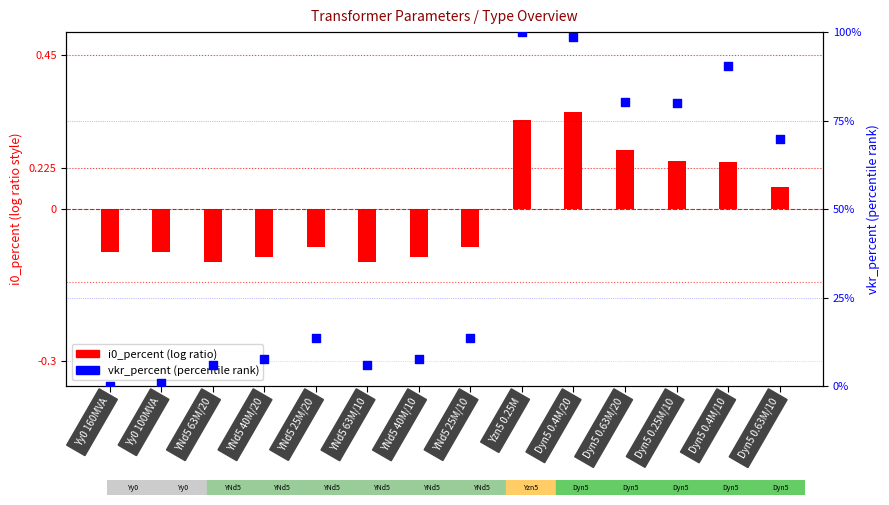

At which category is the sum across all series the highest?

Yzn5 0.25M